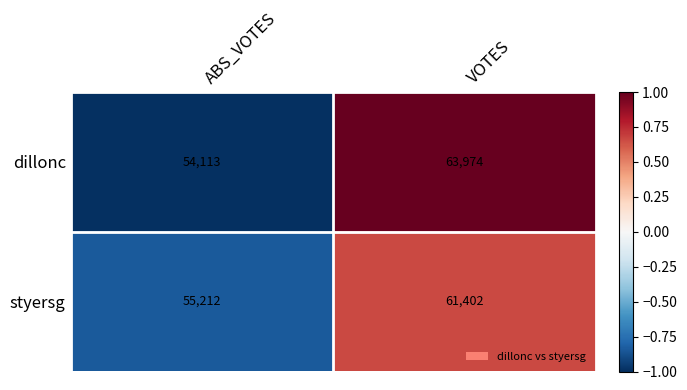

Reading left to right, list all the values displayed in this chart.

dillonc: ABS_VOTES=54113	VOTES=63974
styersg: ABS_VOTES=55212	VOTES=61402